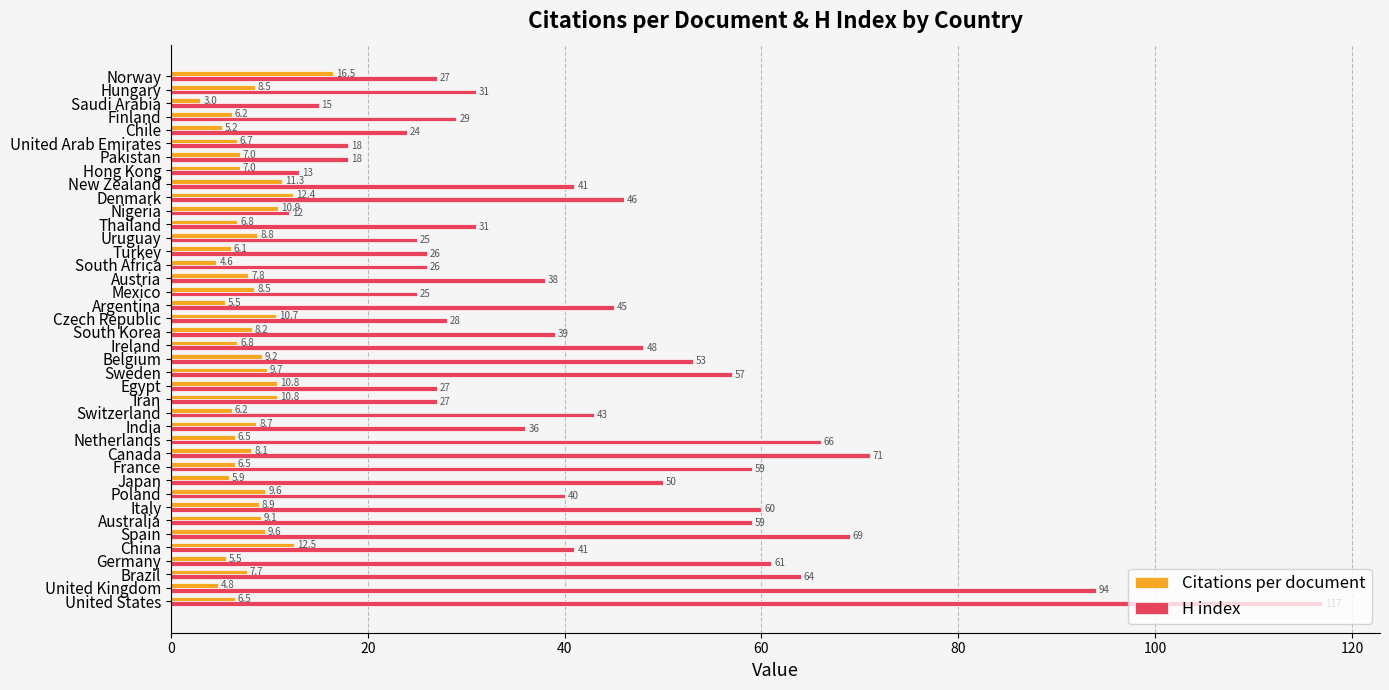

At which label does Citations per document reach its peak?

Norway